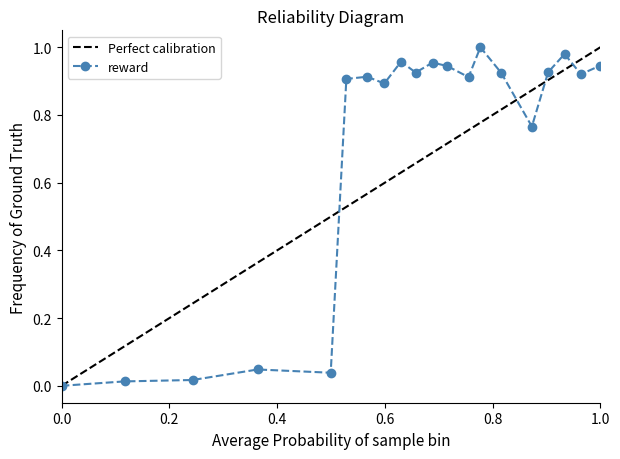

The reward series shows -0.5 at 0.0. True or false?

False